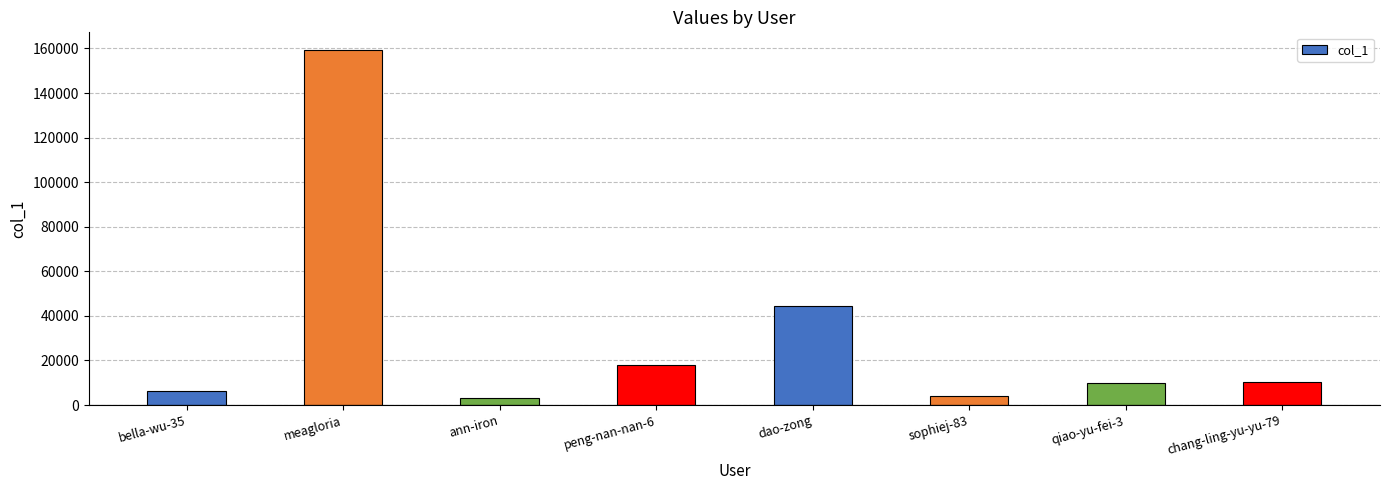

What is the difference between the maximum and minimum values?

156320